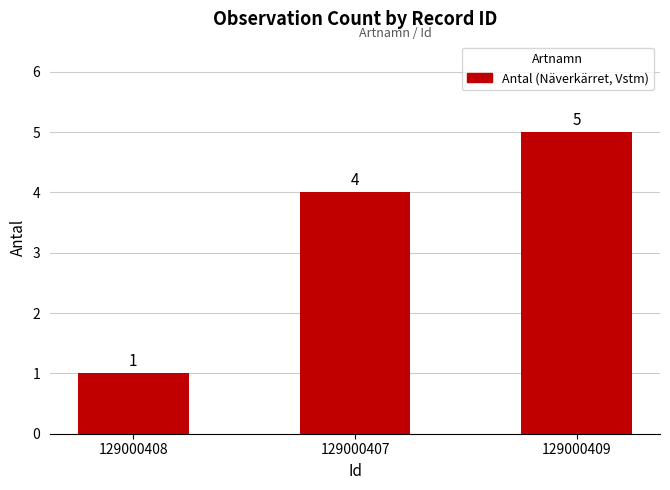

Which category has the lowest value across all series?

129000408